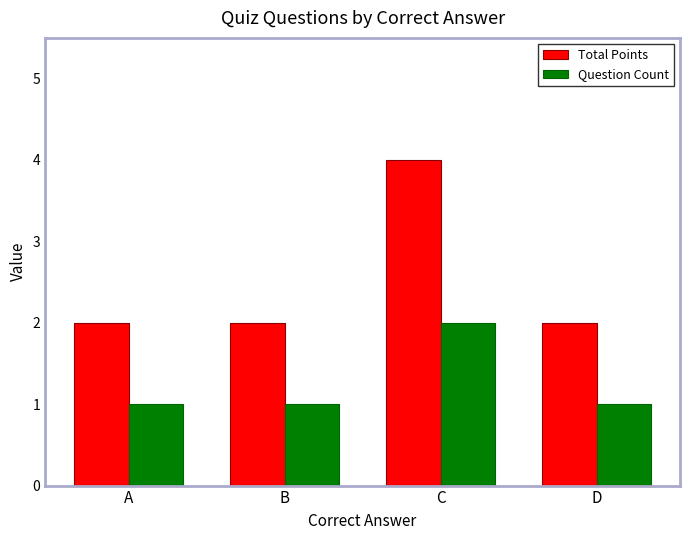

Count the Question Count values in the range 1 to 2.

4